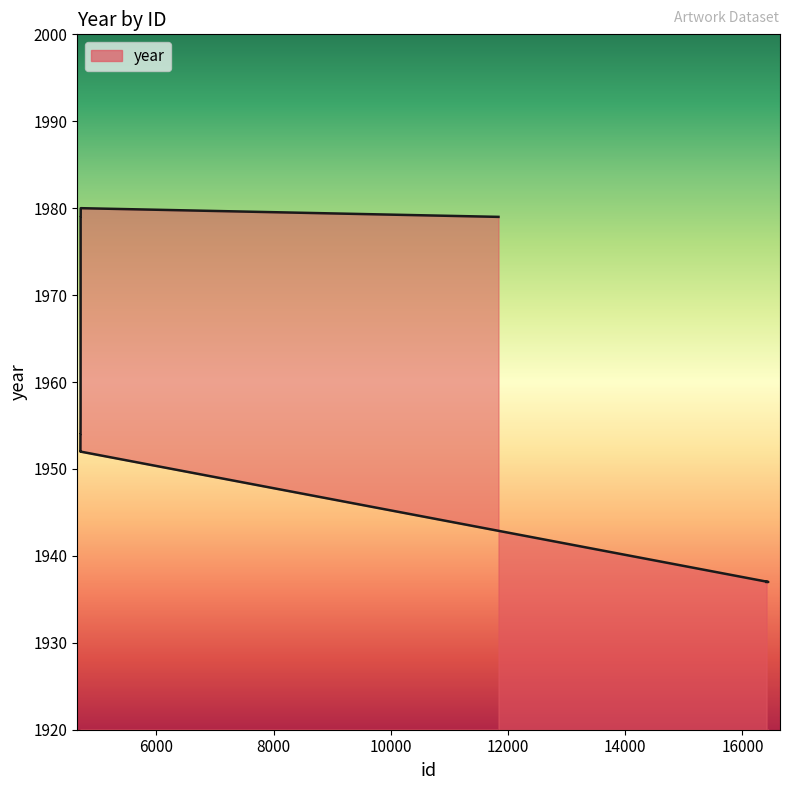

Which category has the lowest value across all series?

16412